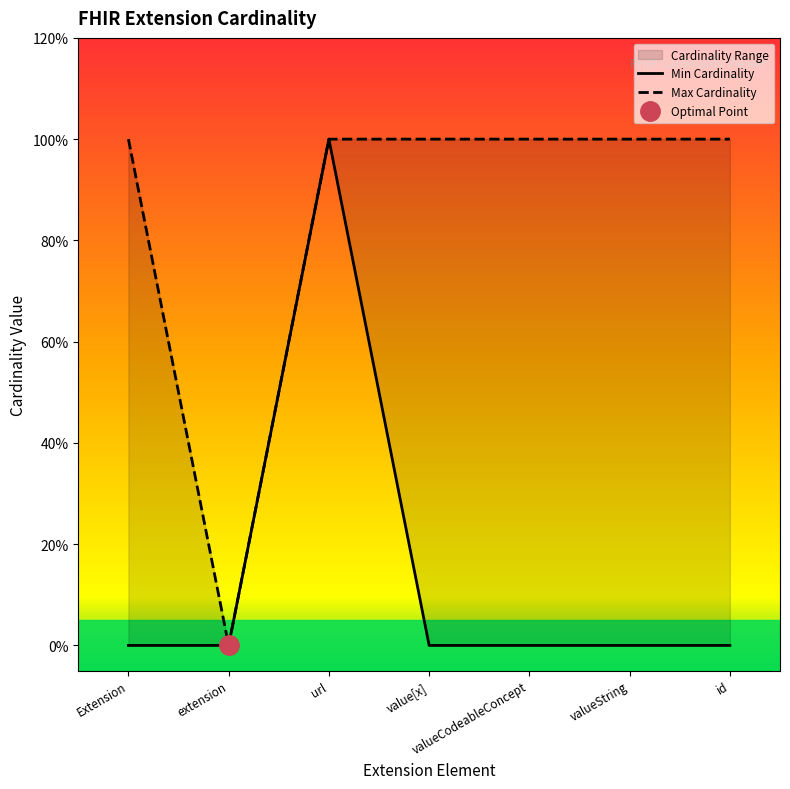

List the series in order of their peak value, lowest first.

Min Cardinality, Max Cardinality